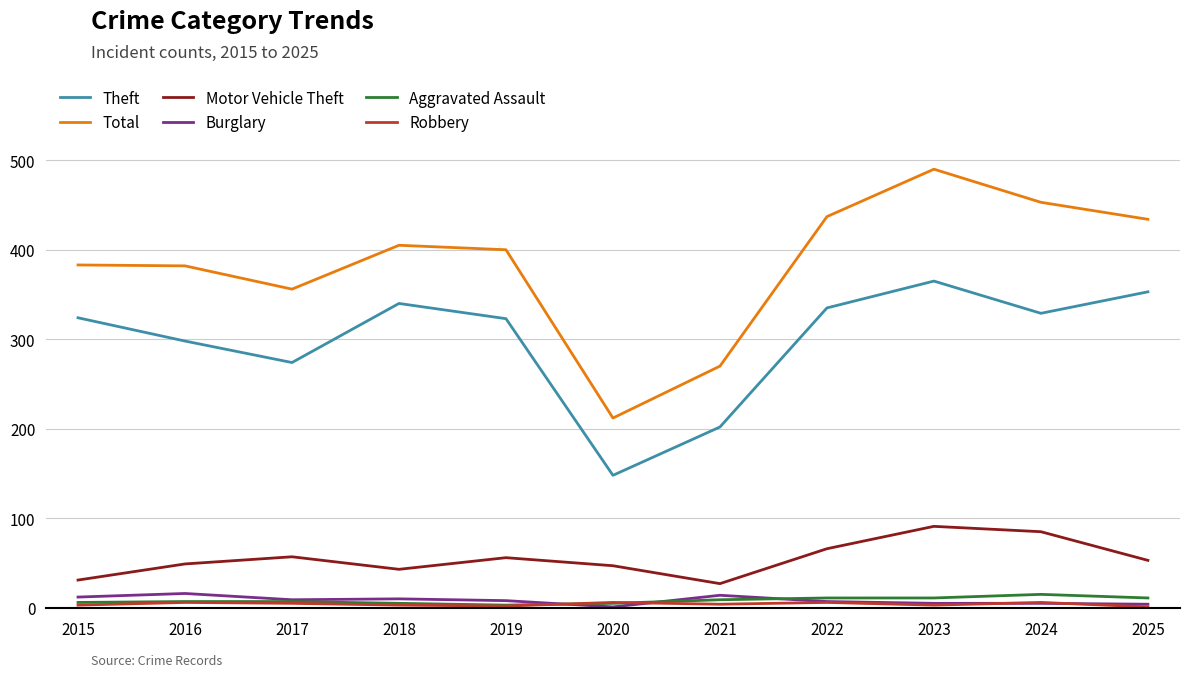

At which label does Total first exceed 400?

2018